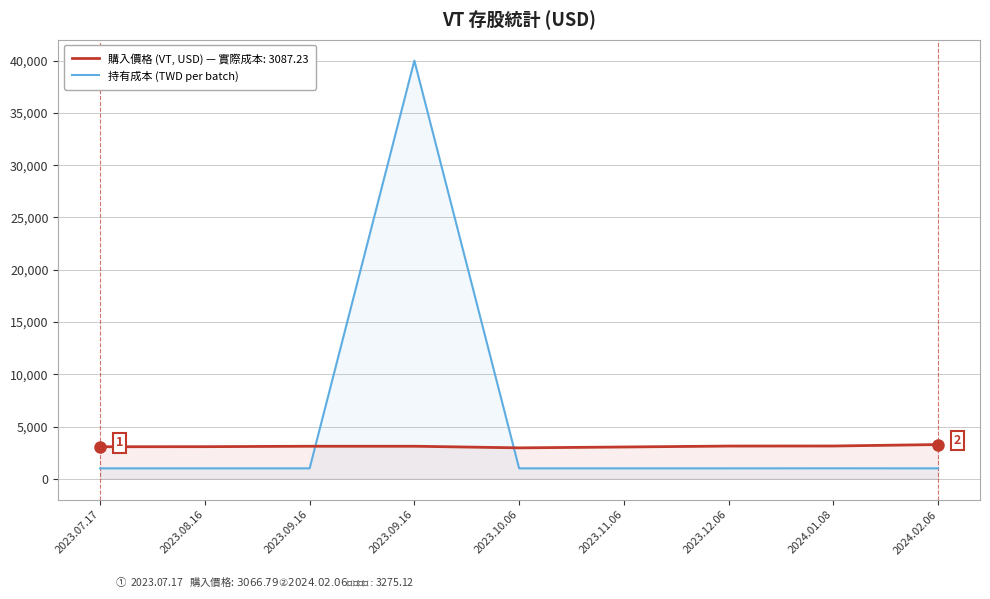

What is the total value across all series at 2023.07.17?

4066.8